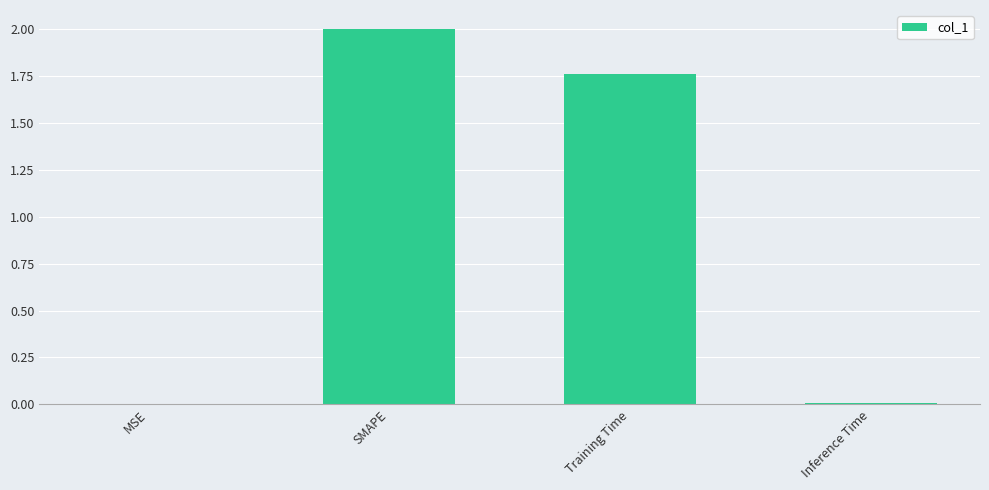

Which has a higher value, MSE or SMAPE?

SMAPE